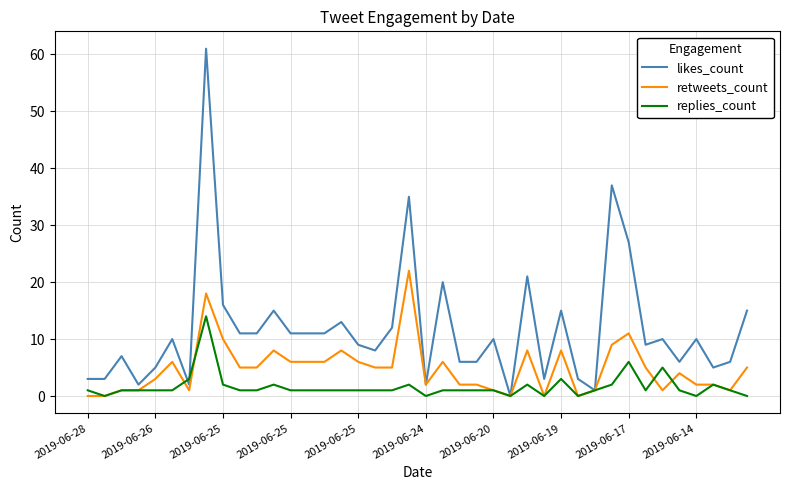

Which series has the largest range (max minus min)?

likes_count